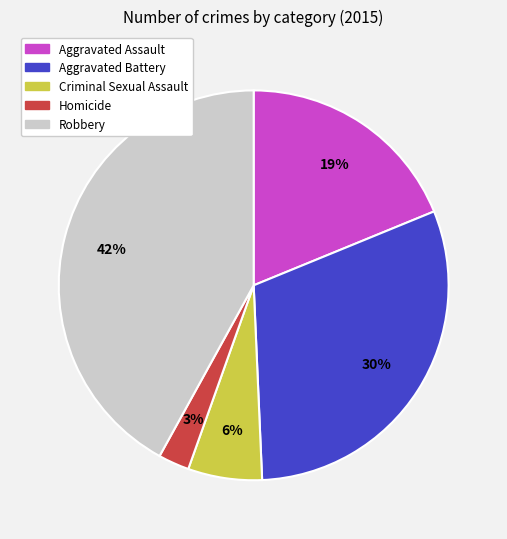

To the nearest percent, what percentage of the pie is Homicide?

3%